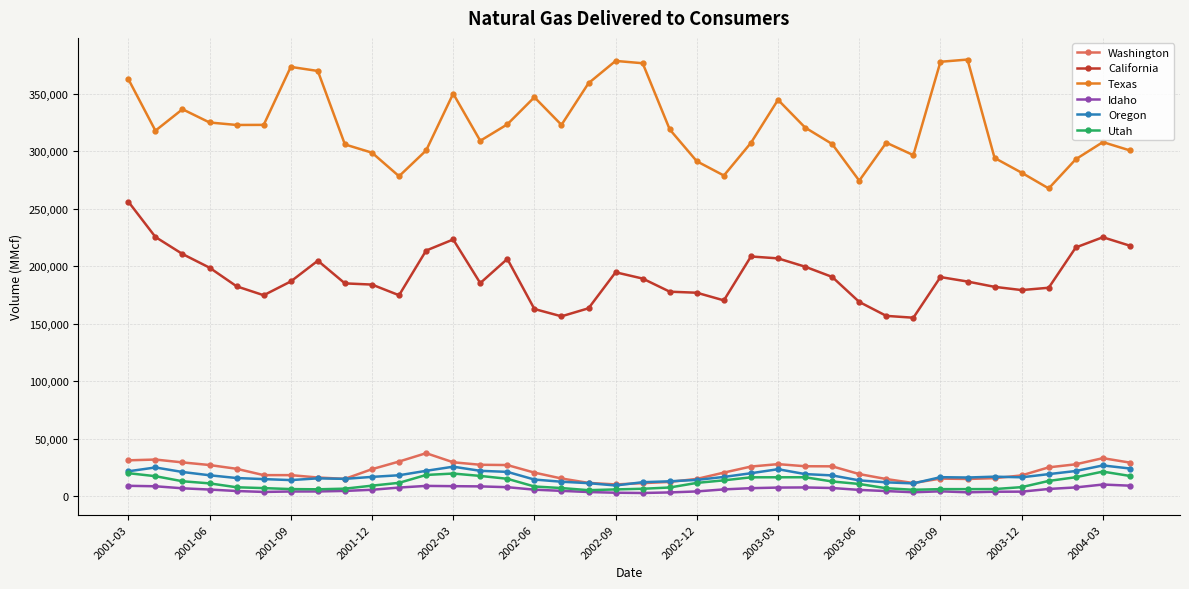

What is the lowest value of the California series?

155289